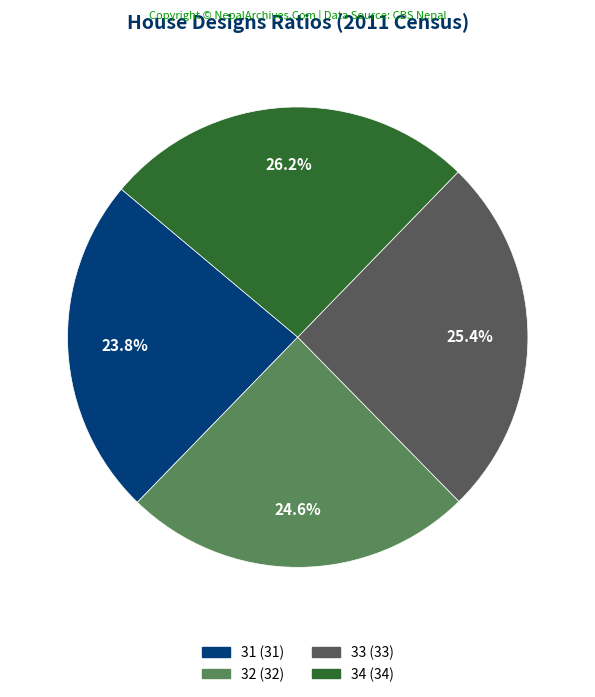

To the nearest percent, what portion does 34 represent?

26%